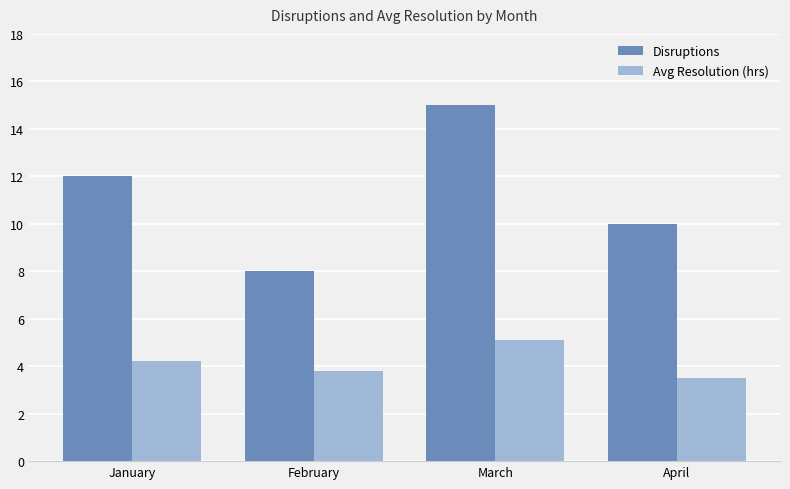

Rank the series at January from lowest to highest value.

Avg Resolution (hrs), Disruptions